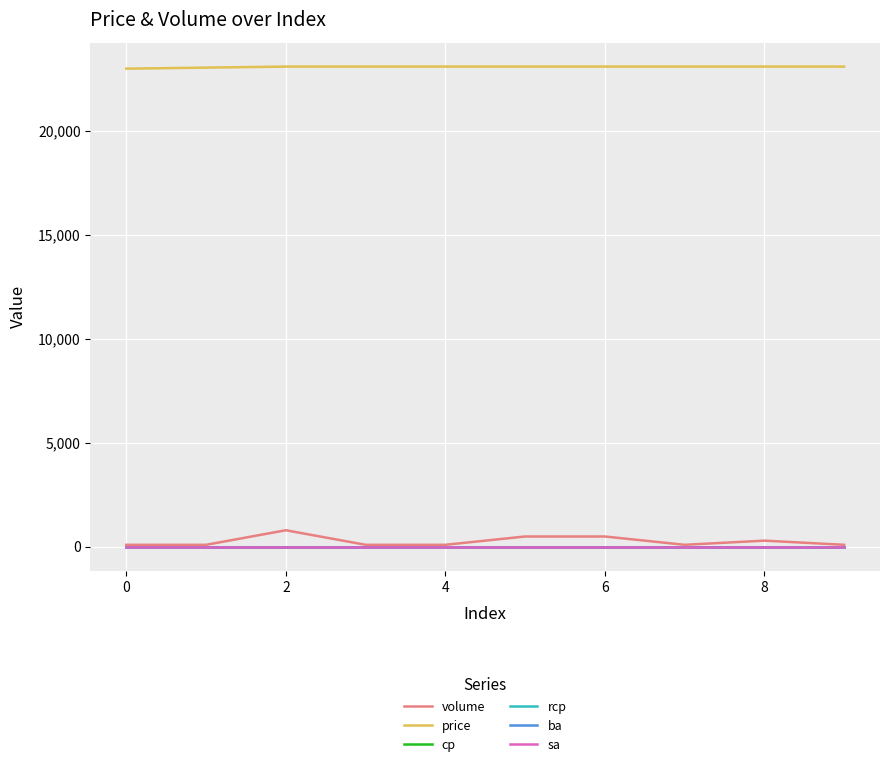

Does the chart display data point markers on the line(s)?

No